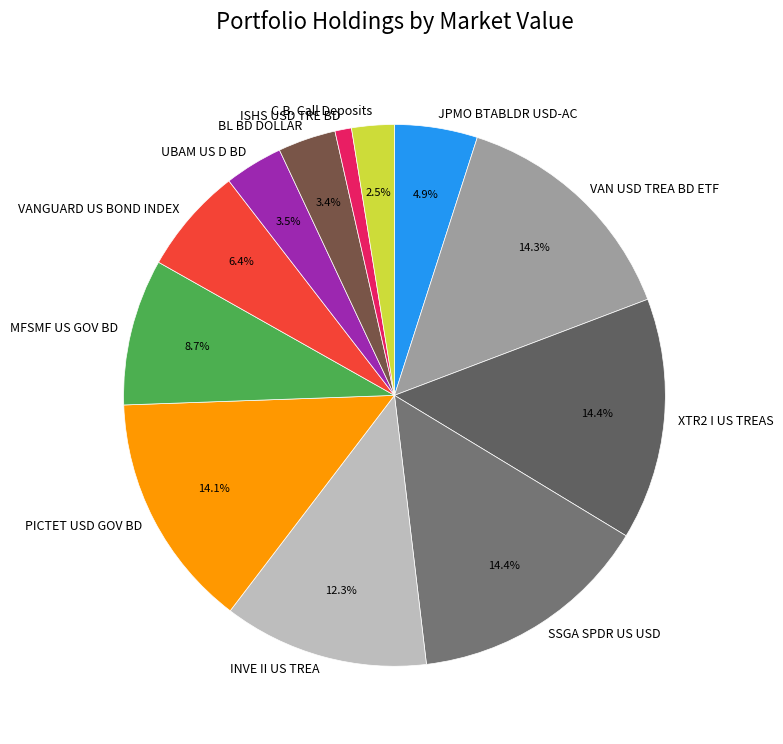

To the nearest percent, what is the difference between the largest and smallest slice percentages?

13%